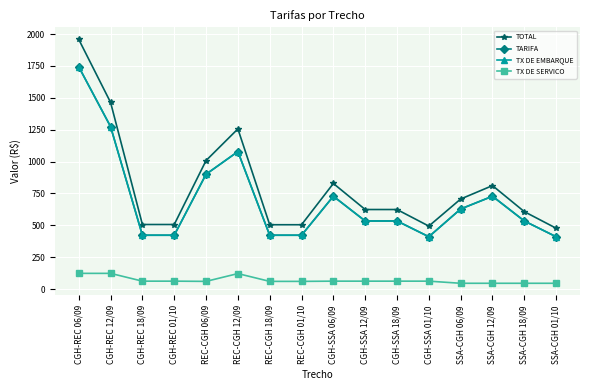

Does the chart have visible grid lines?

Yes